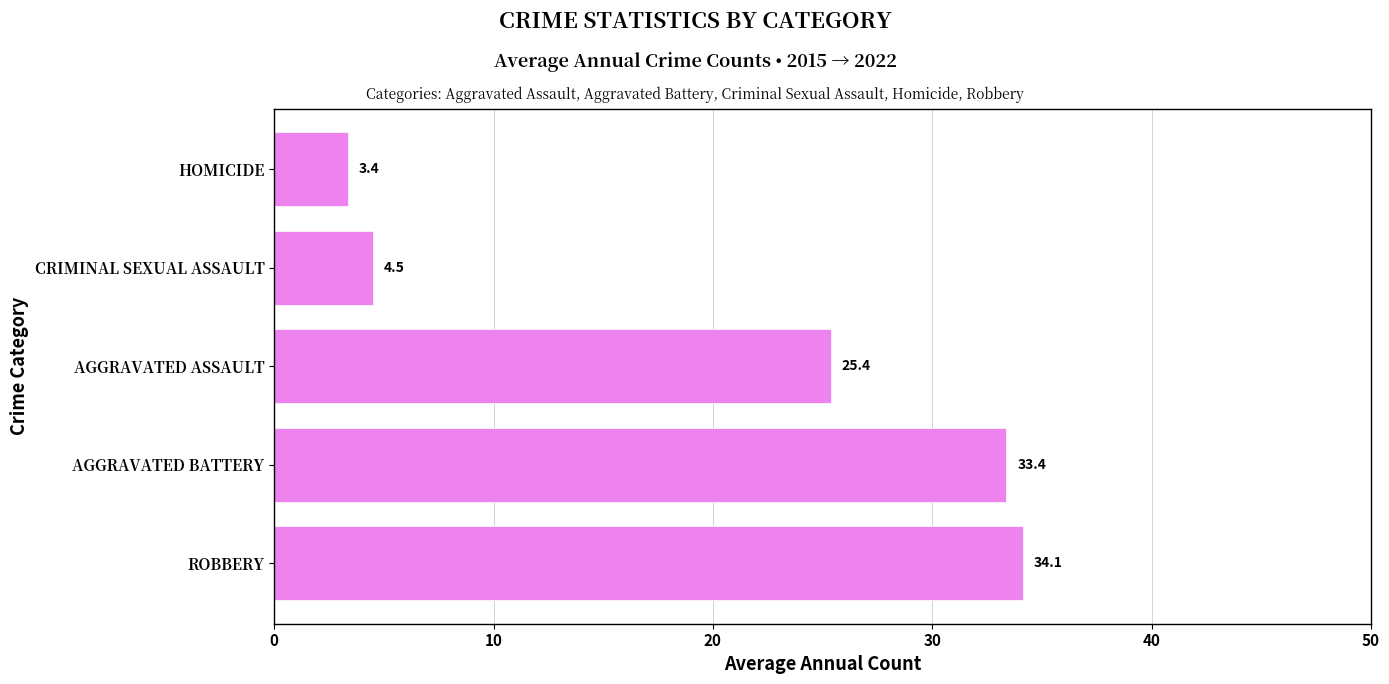

Reading bottom to top, extract all data points from this chart.

34.1	33.4	25.4	4.5	3.4